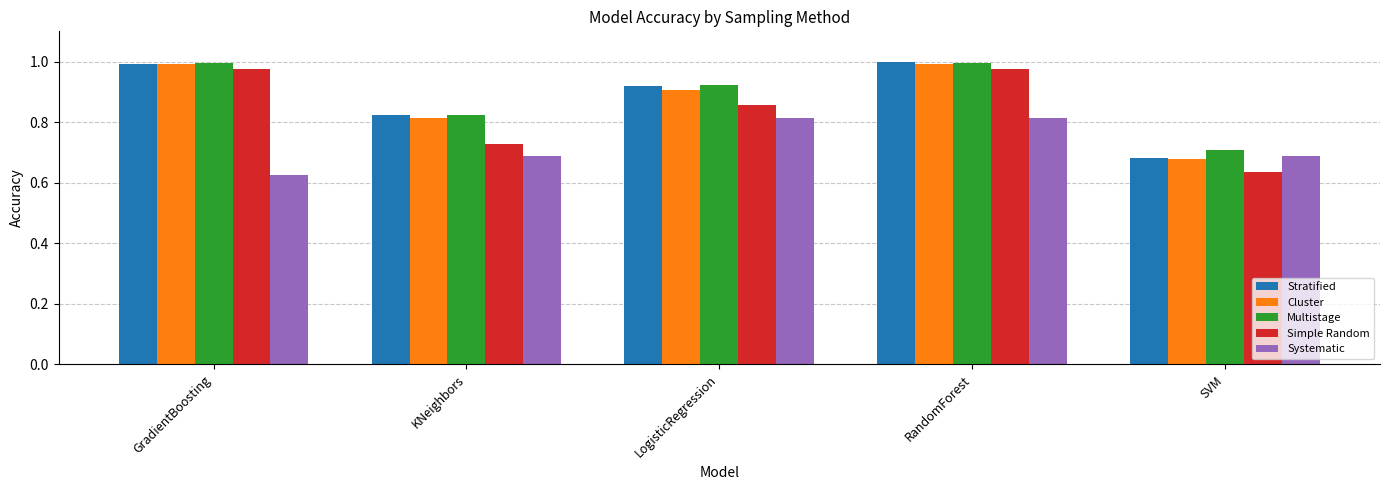

Which category has the lowest value in the Stratified series?

SVM